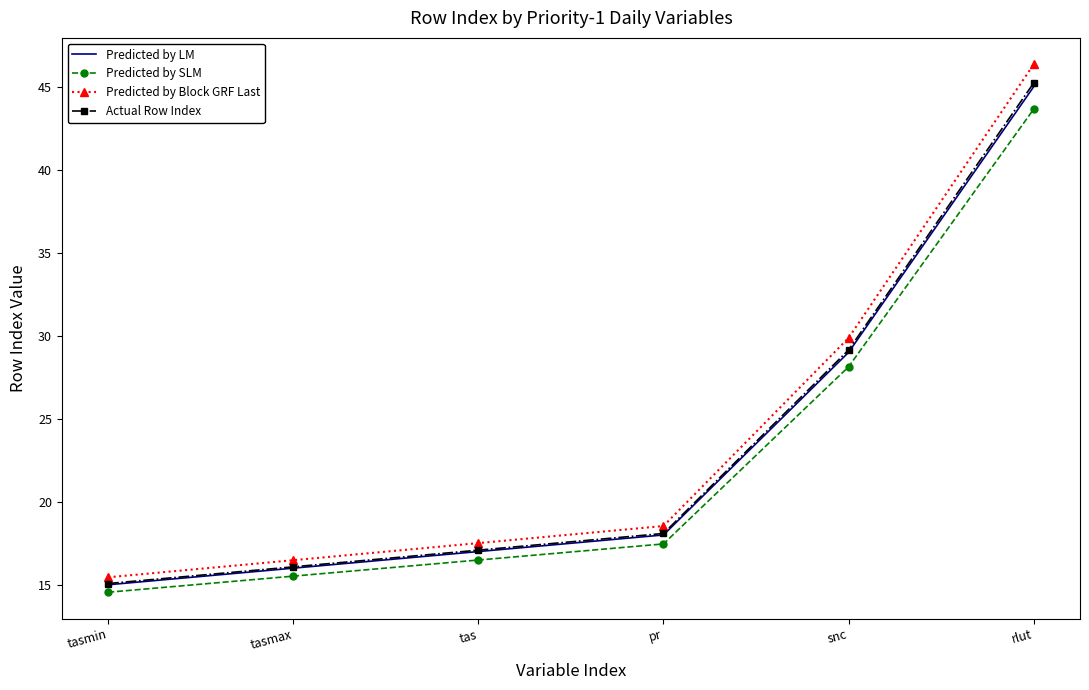

True or false: Predicted by Block GRF Last and Actual Row Index intersect in this chart.

False